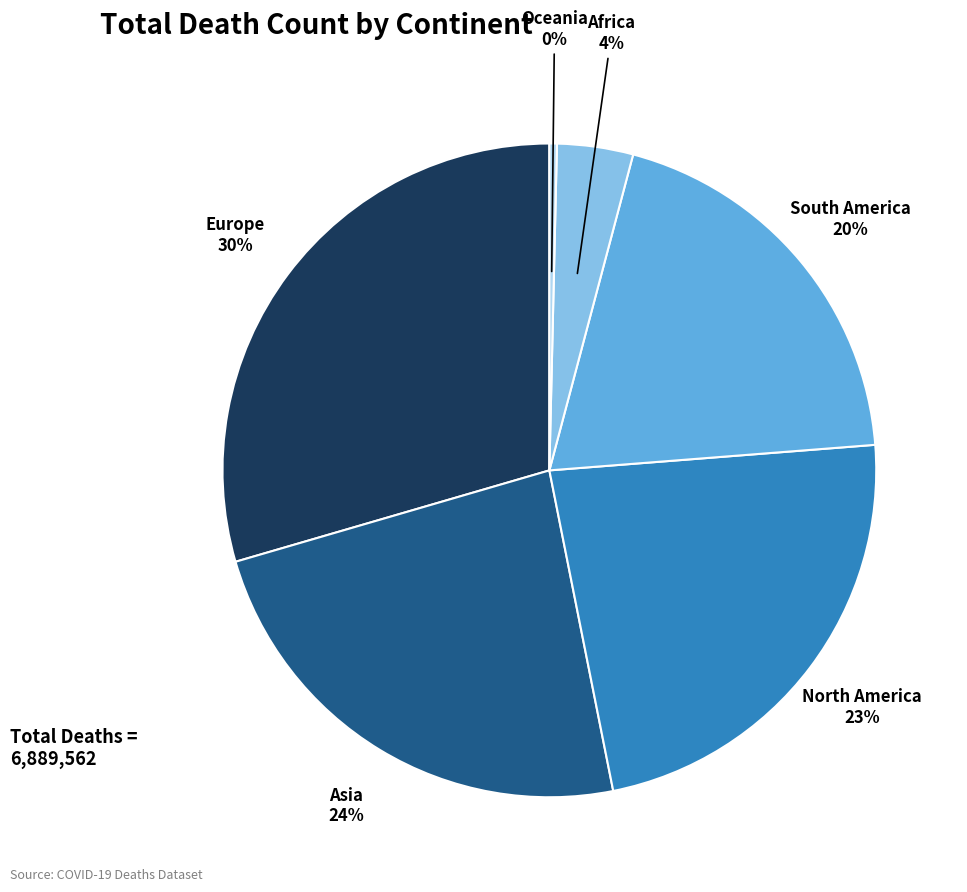

To the nearest percent, what is the average slice percentage?

17%